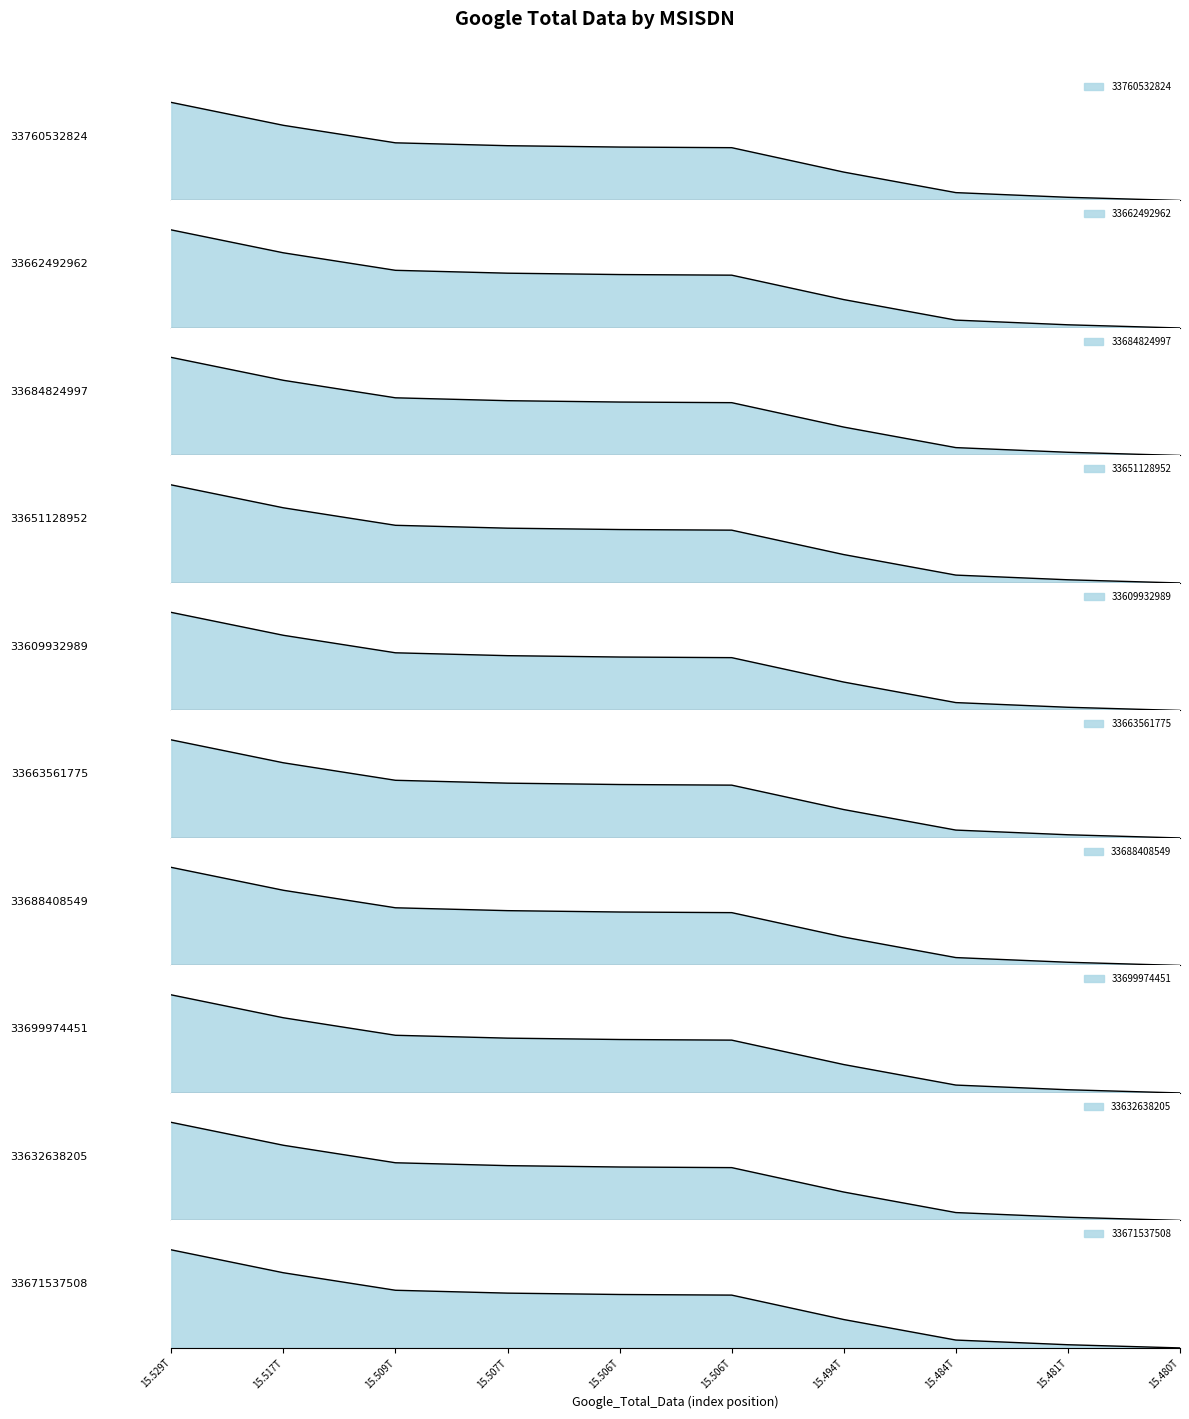

Where is the data nearest to the value 0?

15.480T